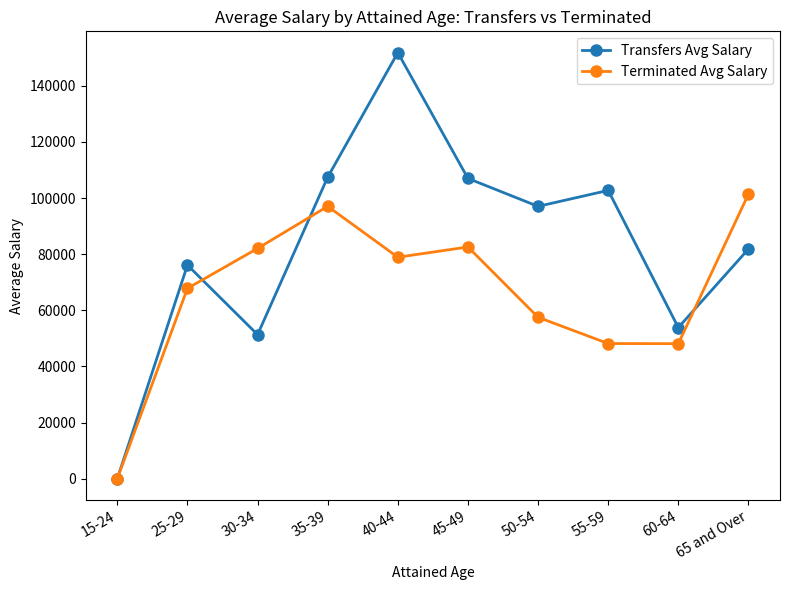

True or false: Transfers Avg Salary and Terminated Avg Salary intersect in this chart.

True